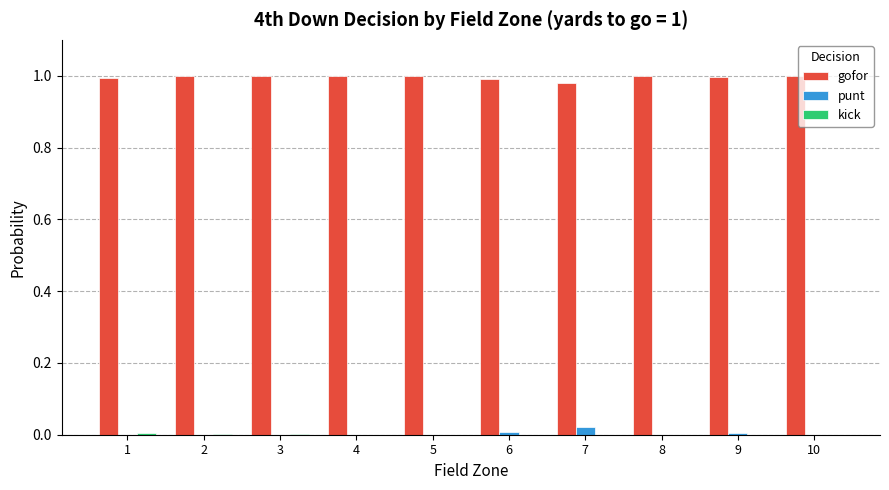

The gofor series shows 1.0 at 8. True or false?

True